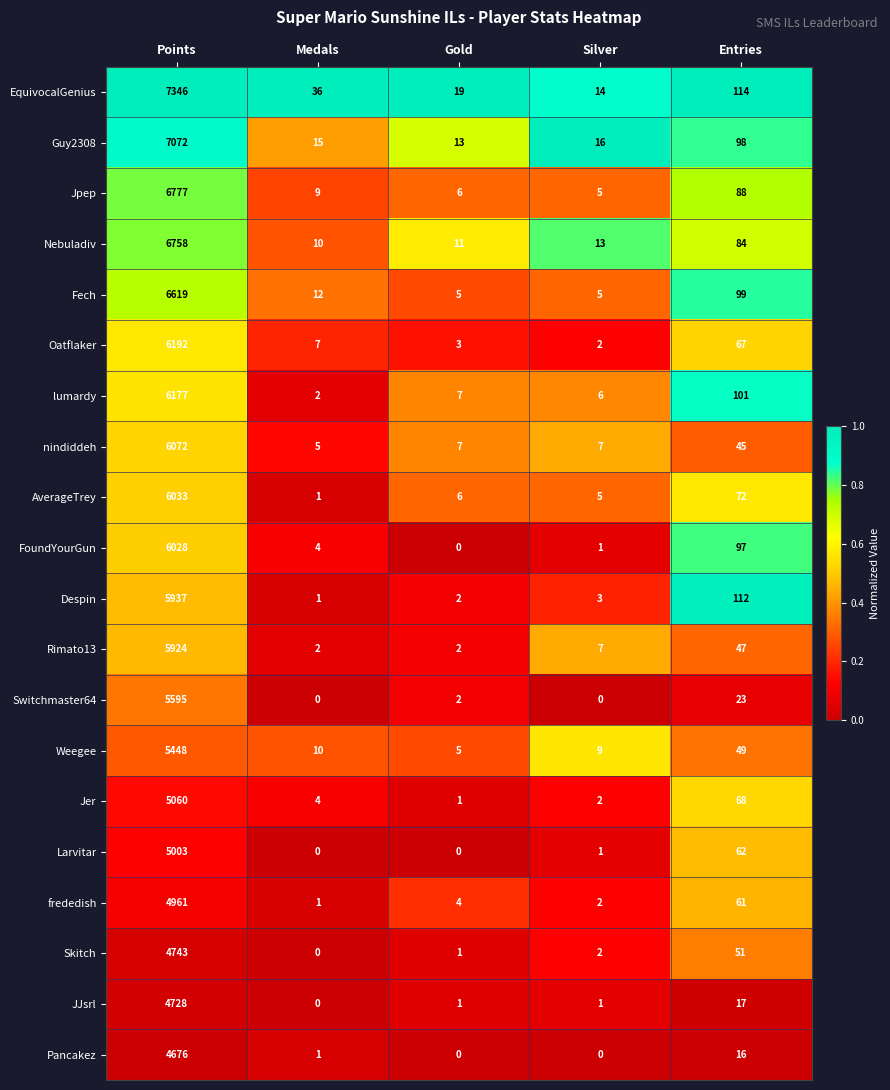

At how many categories does at least one series exceed 0?

5